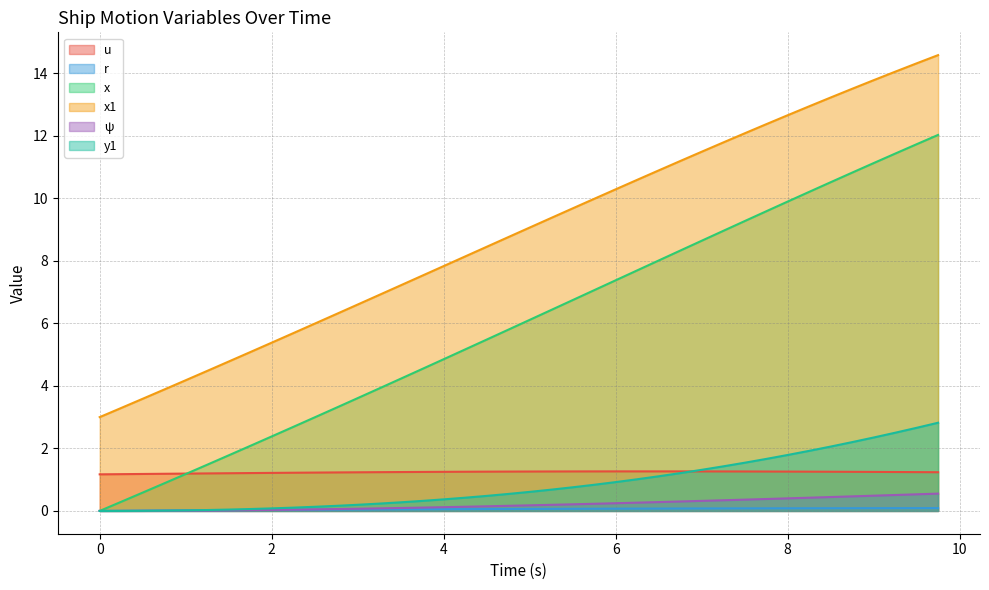

The y1 series shows 0.4 at 4. True or false?

True